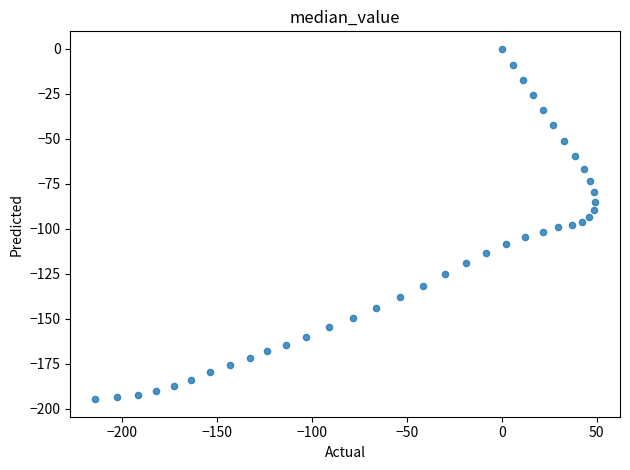

What is the range of X values (max minus min)?

263.4